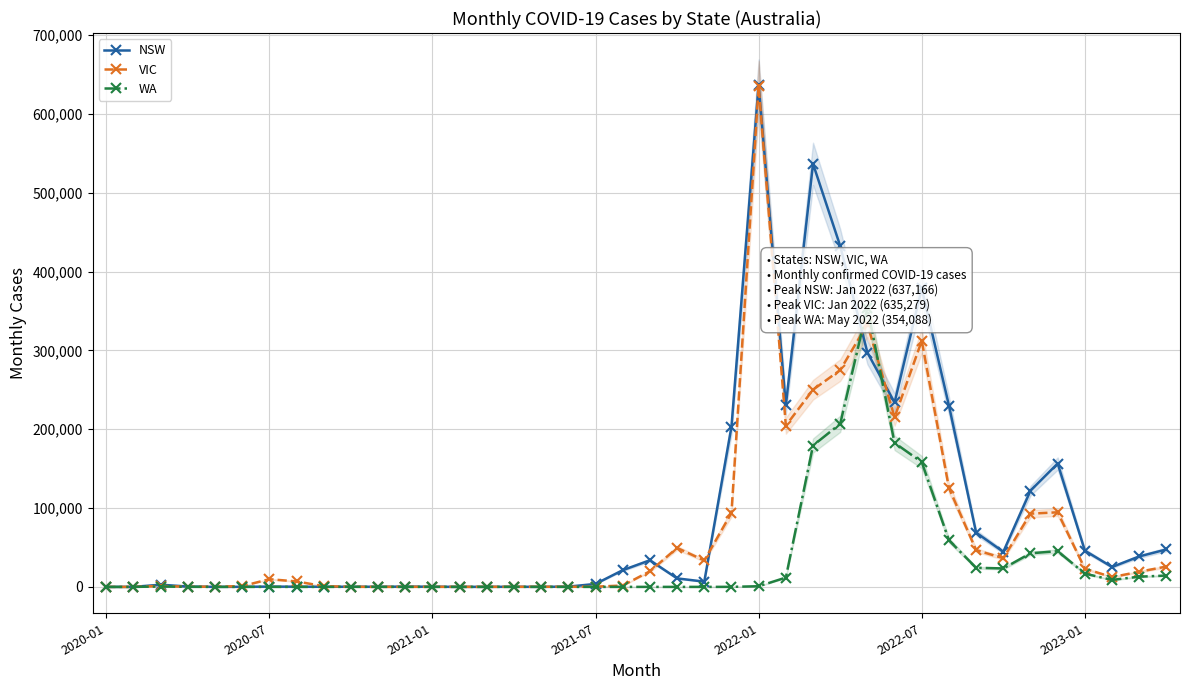

In NSW, how many points are higher than both neighbors (excluding endpoints)?

10